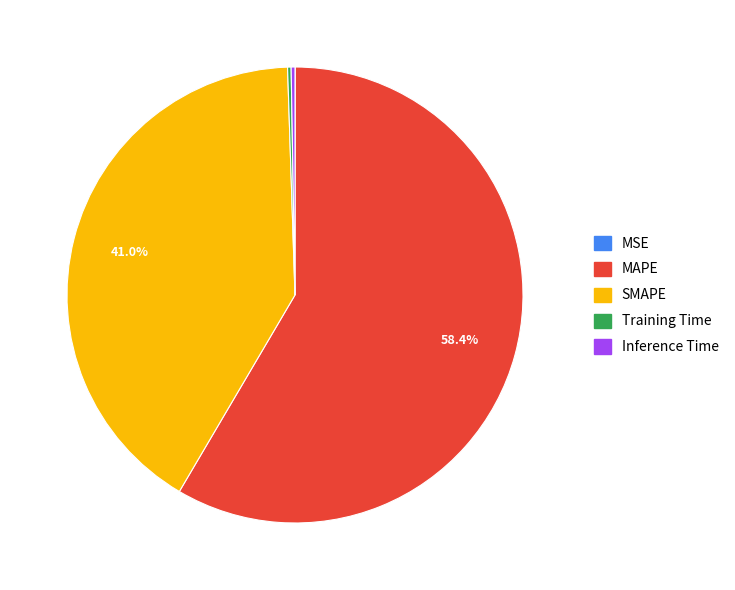

To the nearest percent, what is the difference between the largest and smallest slice percentages?

58%